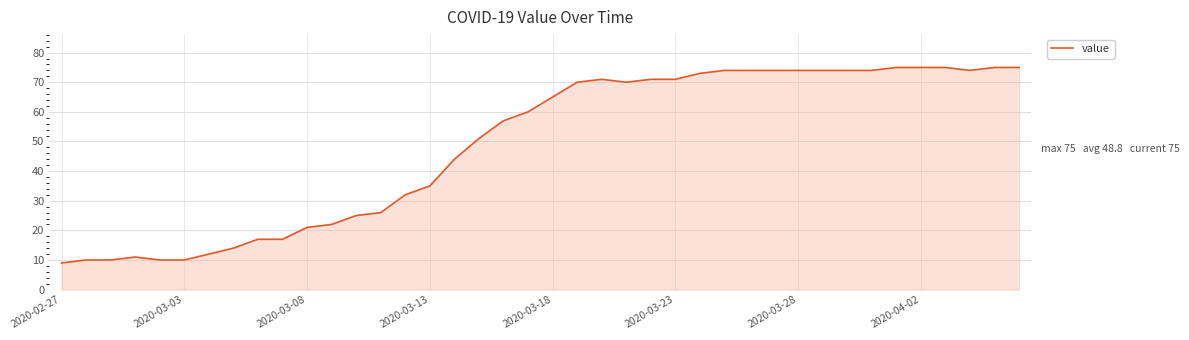

What is the difference between the maximum and minimum values?

66